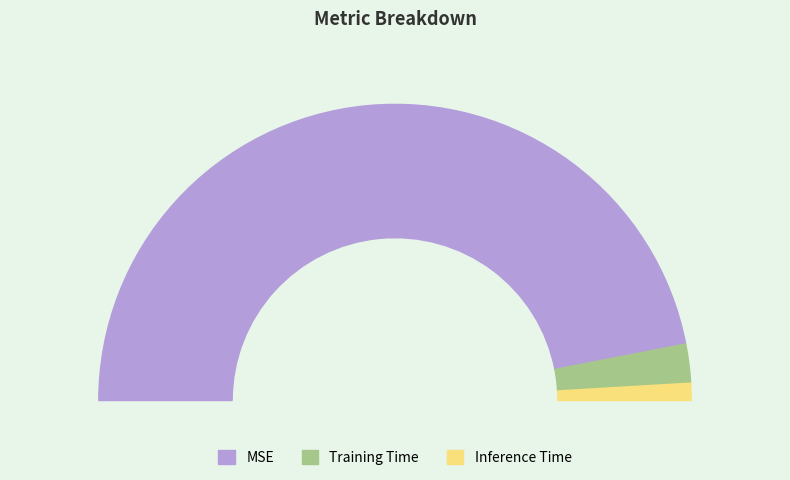

Which slice represents more than half of the pie?

MSE